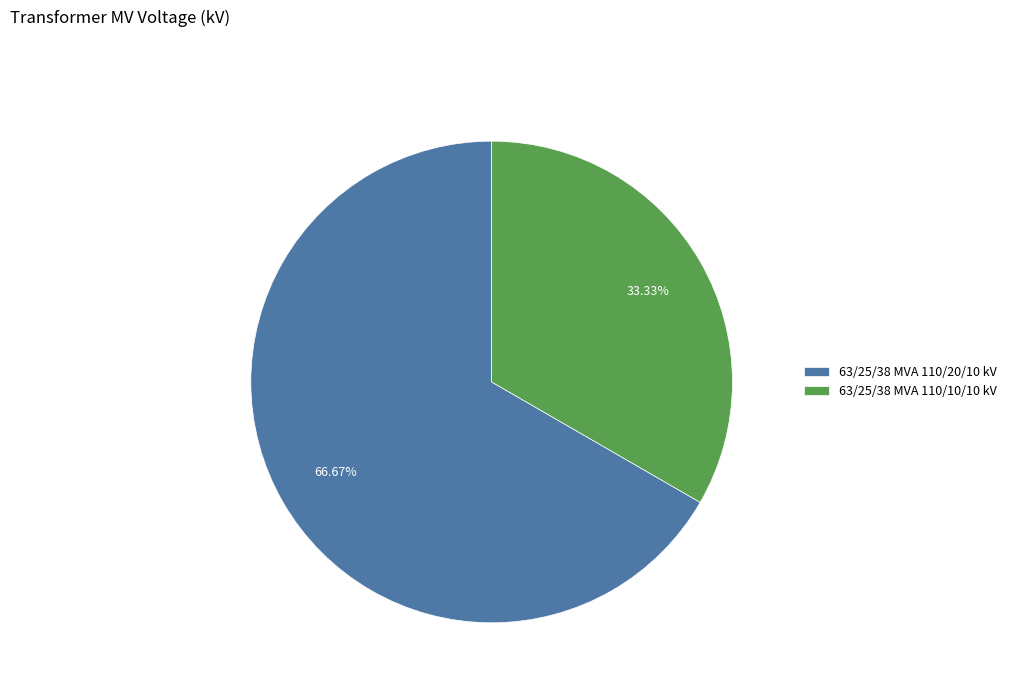

To the nearest percent, what is the average slice percentage?

50%